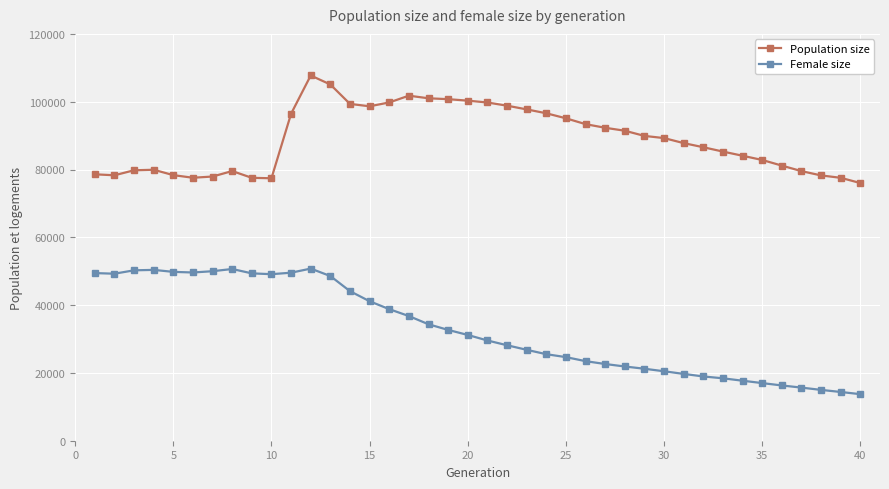

True or false: Female size and Population size intersect in this chart.

False